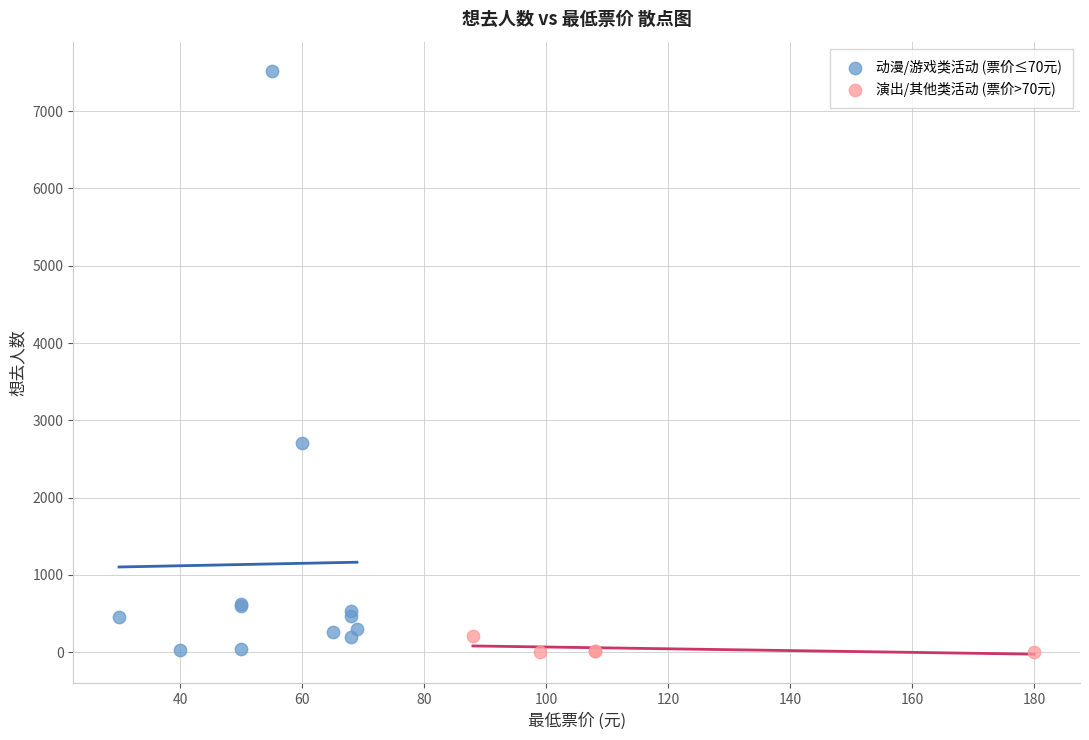

What are all the series names shown in the legend?

动漫/游戏类活动 (票价≤70元), 演出/其他类活动 (票价>70元)